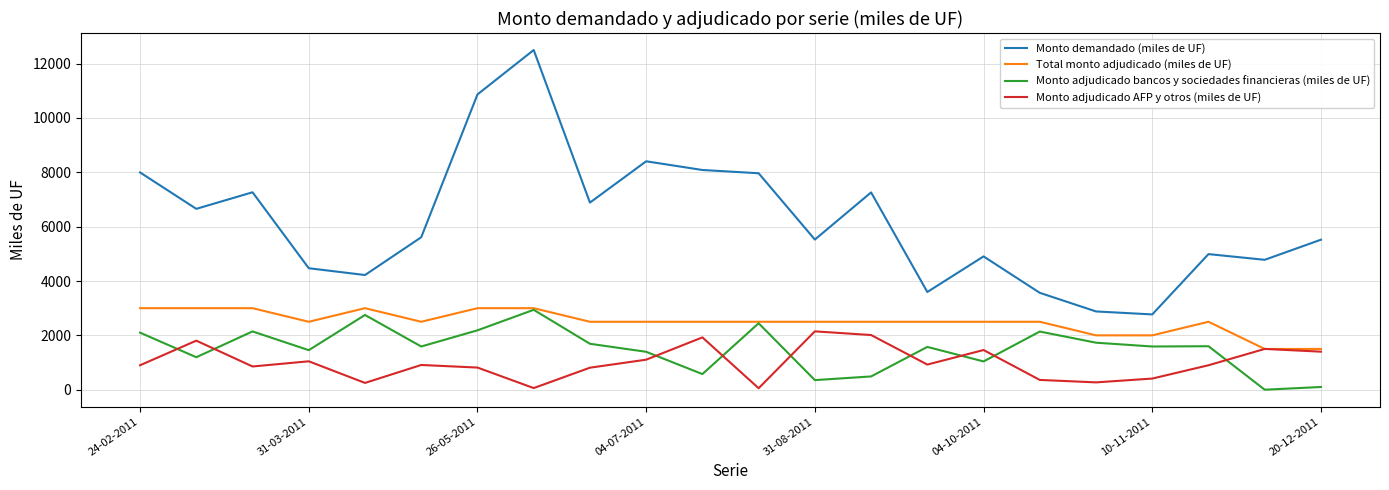

True or false: Monto demandado (miles de UF) and Monto adjudicado AFP y otros (miles de UF) intersect in this chart.

False